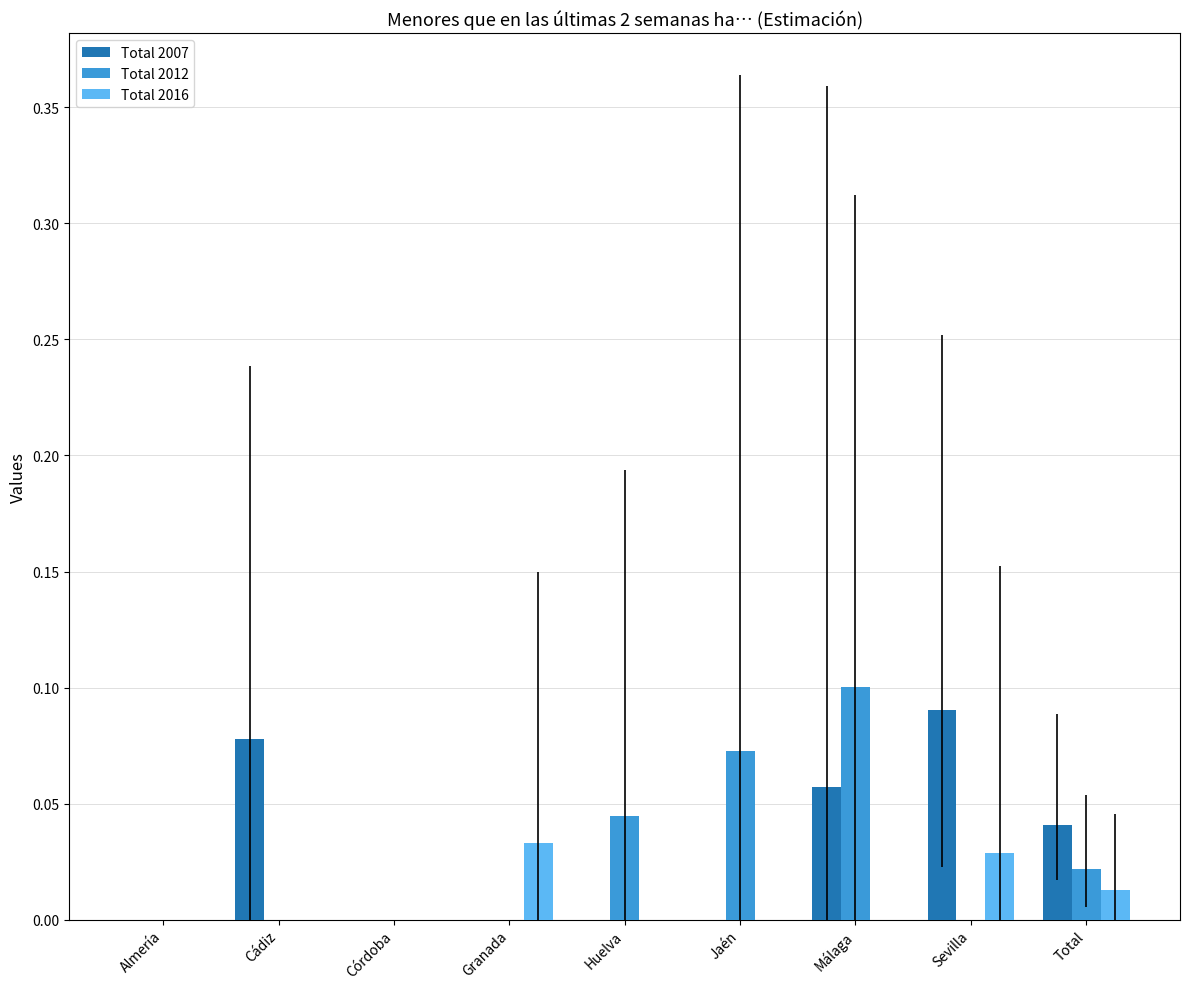

The Total 2016 series shows 0.0 at Granada. True or false?

True